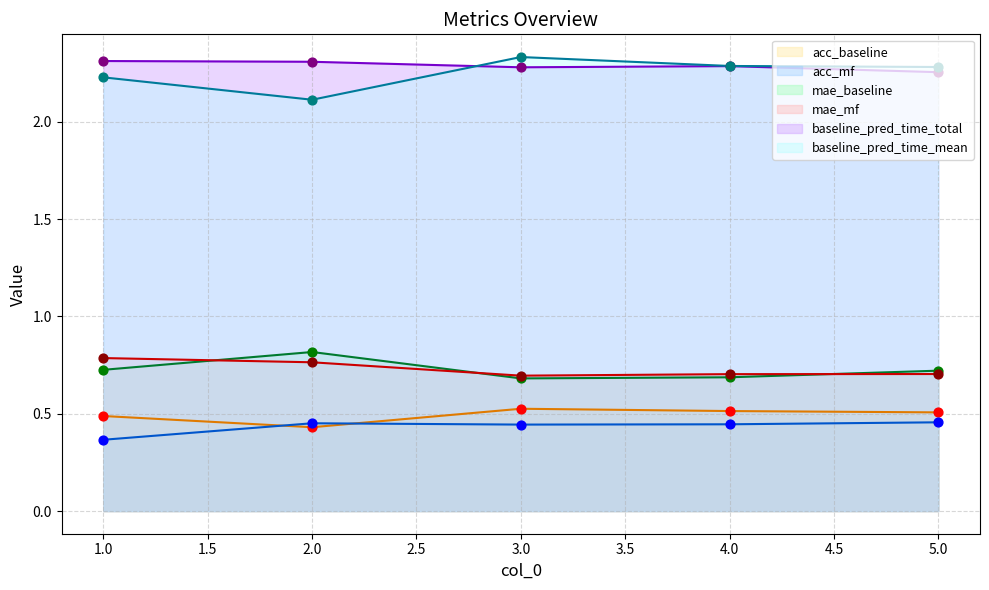

At how many categories does at least one series exceed 1?

5